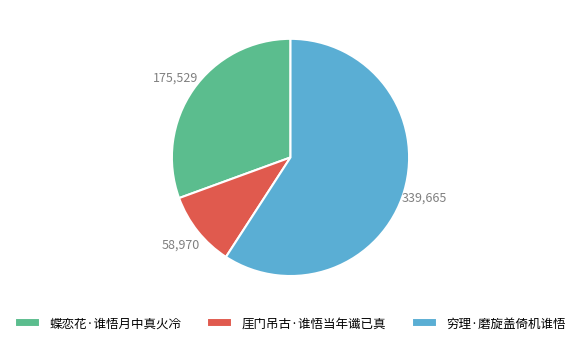

Rank the categories by value from highest to lowest.

穷理·磨旋盖倚机谁悟, 蝶恋花·谁悟月中真火冷, 厓门吊古·谁悟当年谶已真